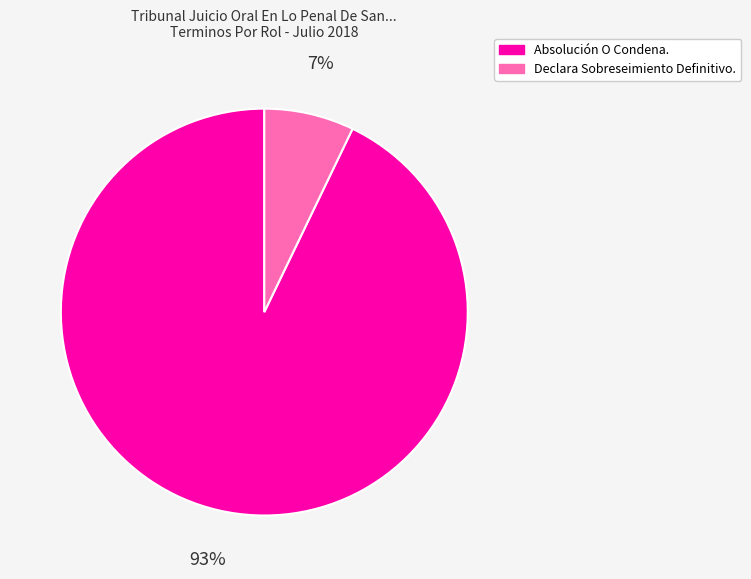

To the nearest percent, what percentage of the pie is Absolución O Condena.?

93%